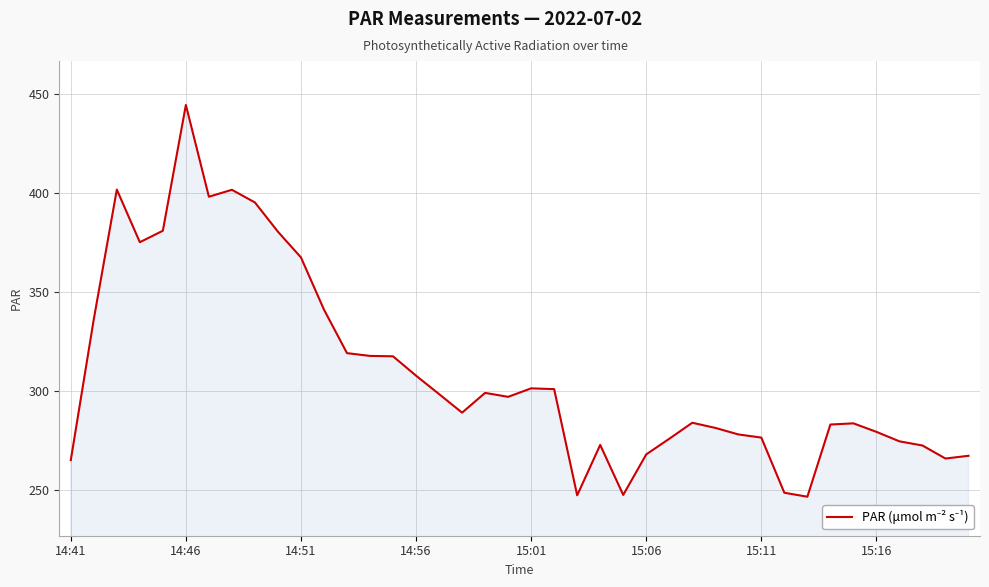

What is the minimum value shown in the chart?

246.6